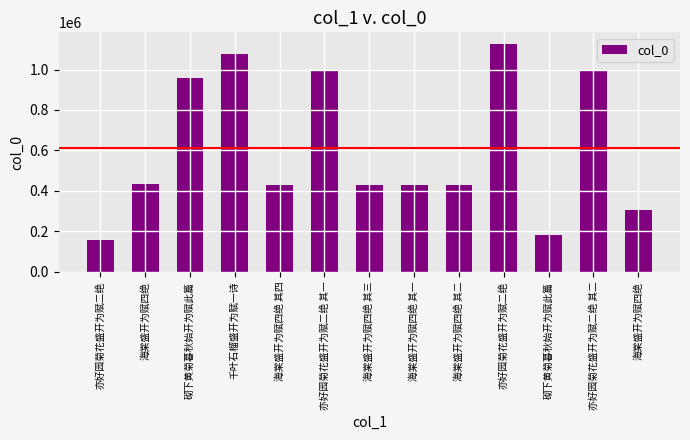

Where does the data first go above 429385?

海棠盛开为赋四绝